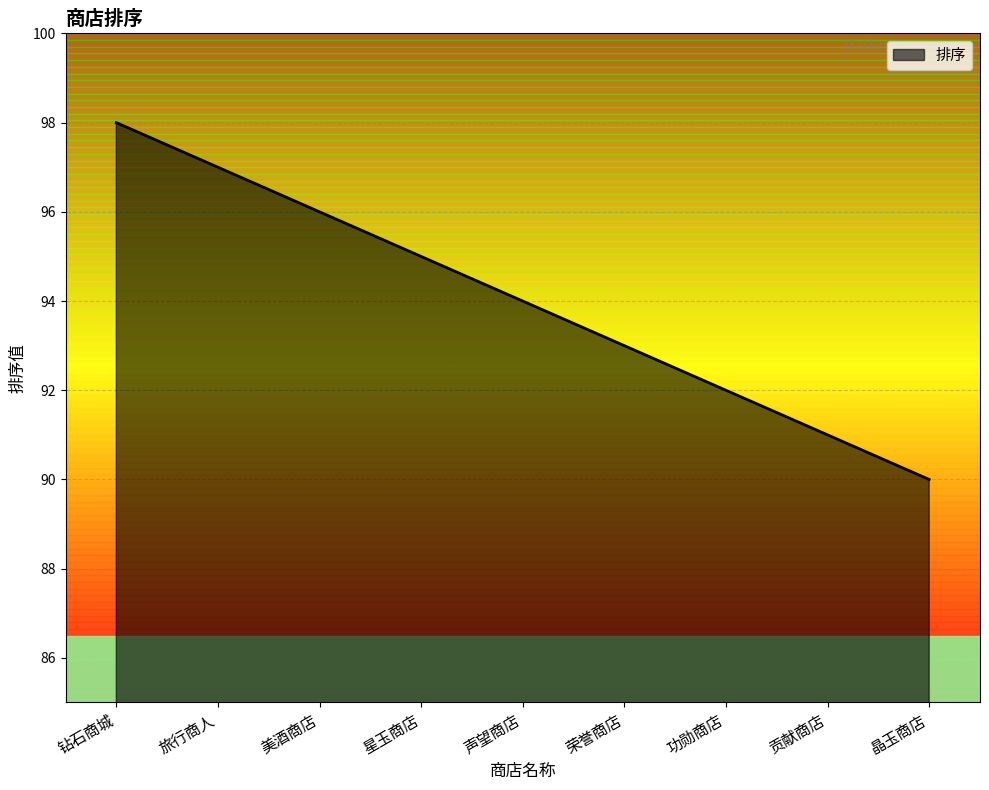

Count the number of categories in the chart.

9